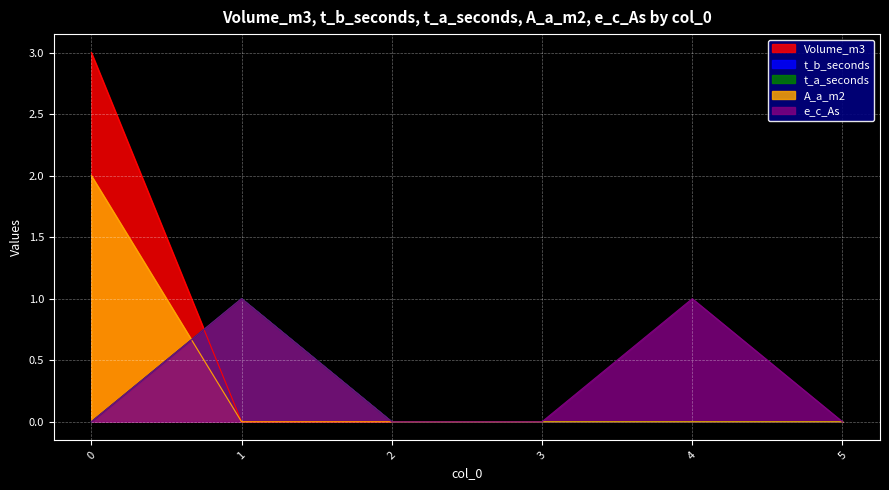

What is the difference between the highest and lowest values at 1?

1